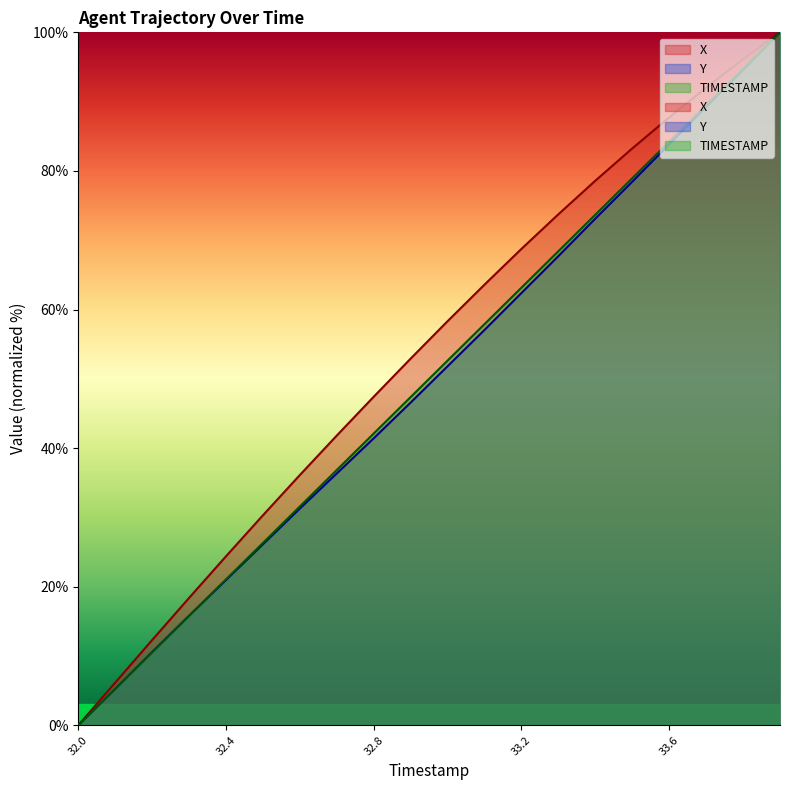

What is the label of the 15th point from the left?

33.4